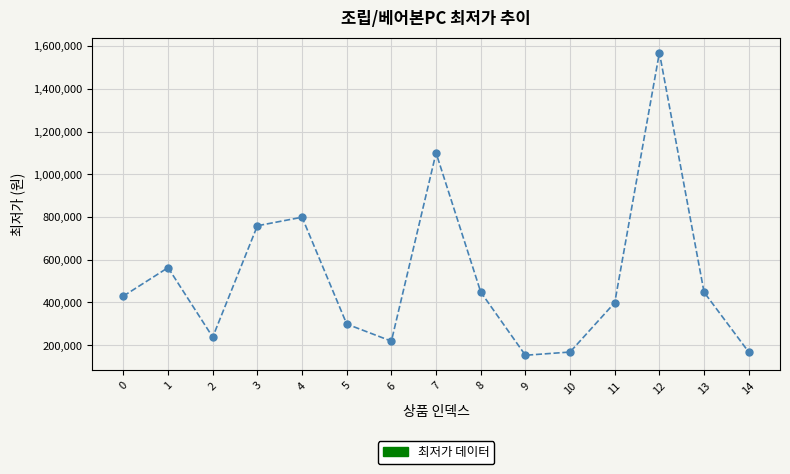

The chart shows a value of 66553 at 14. True or false?

False